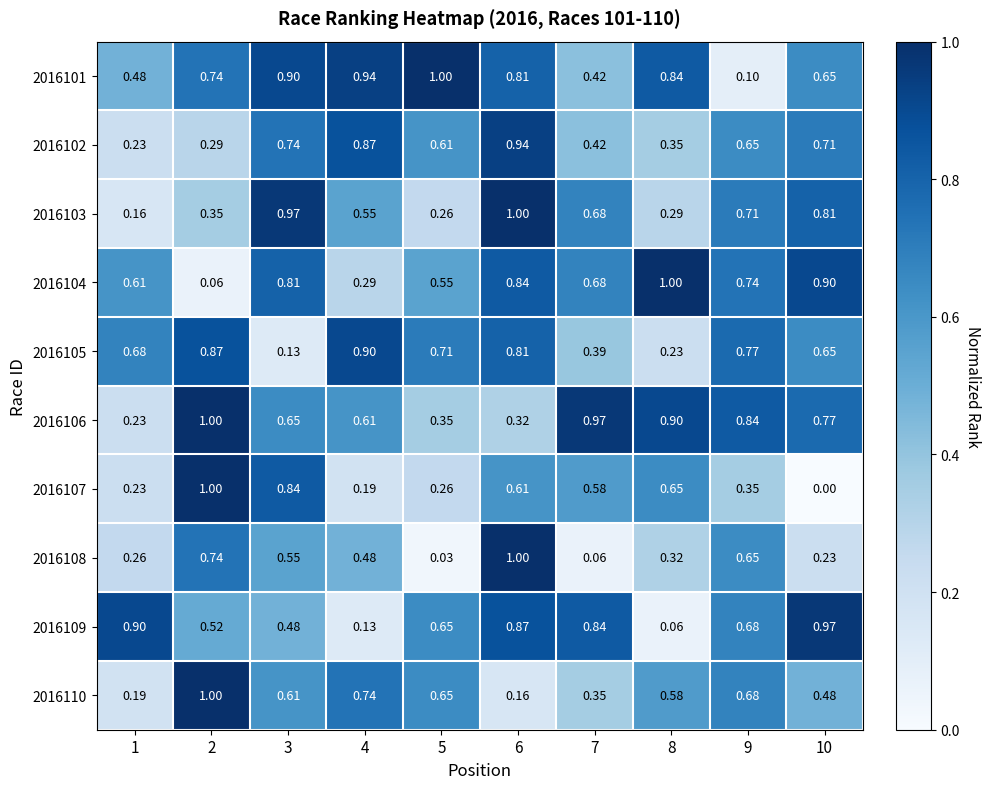

Is the value of 2016109 at 10 greater than the value of 2016107 at 6?

Yes